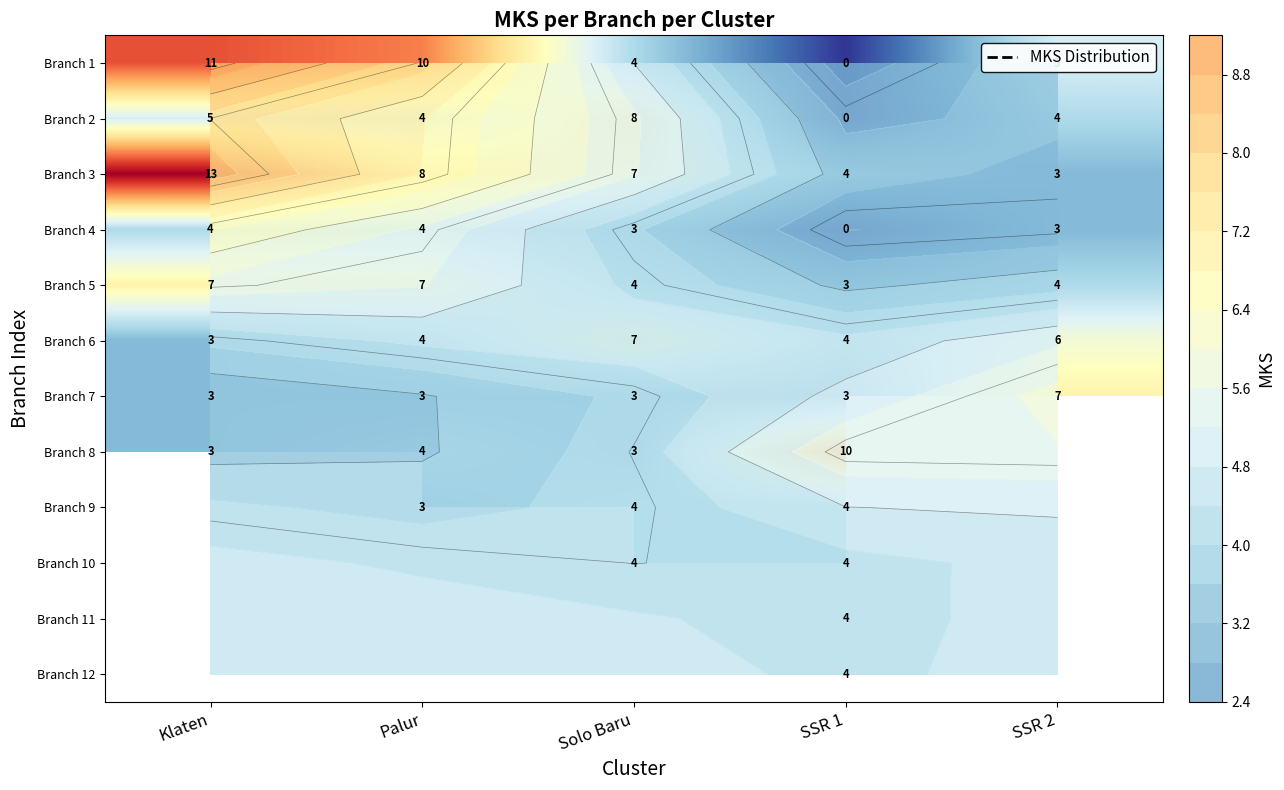

What is the difference between the highest and lowest values at SSR 2?

4.0